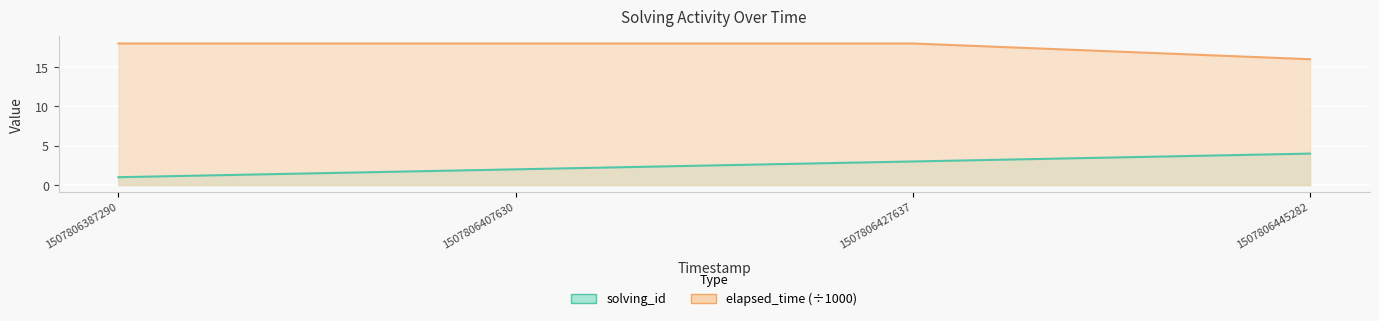

Is it true that solving_id equals 4 at 1507806445282?

True